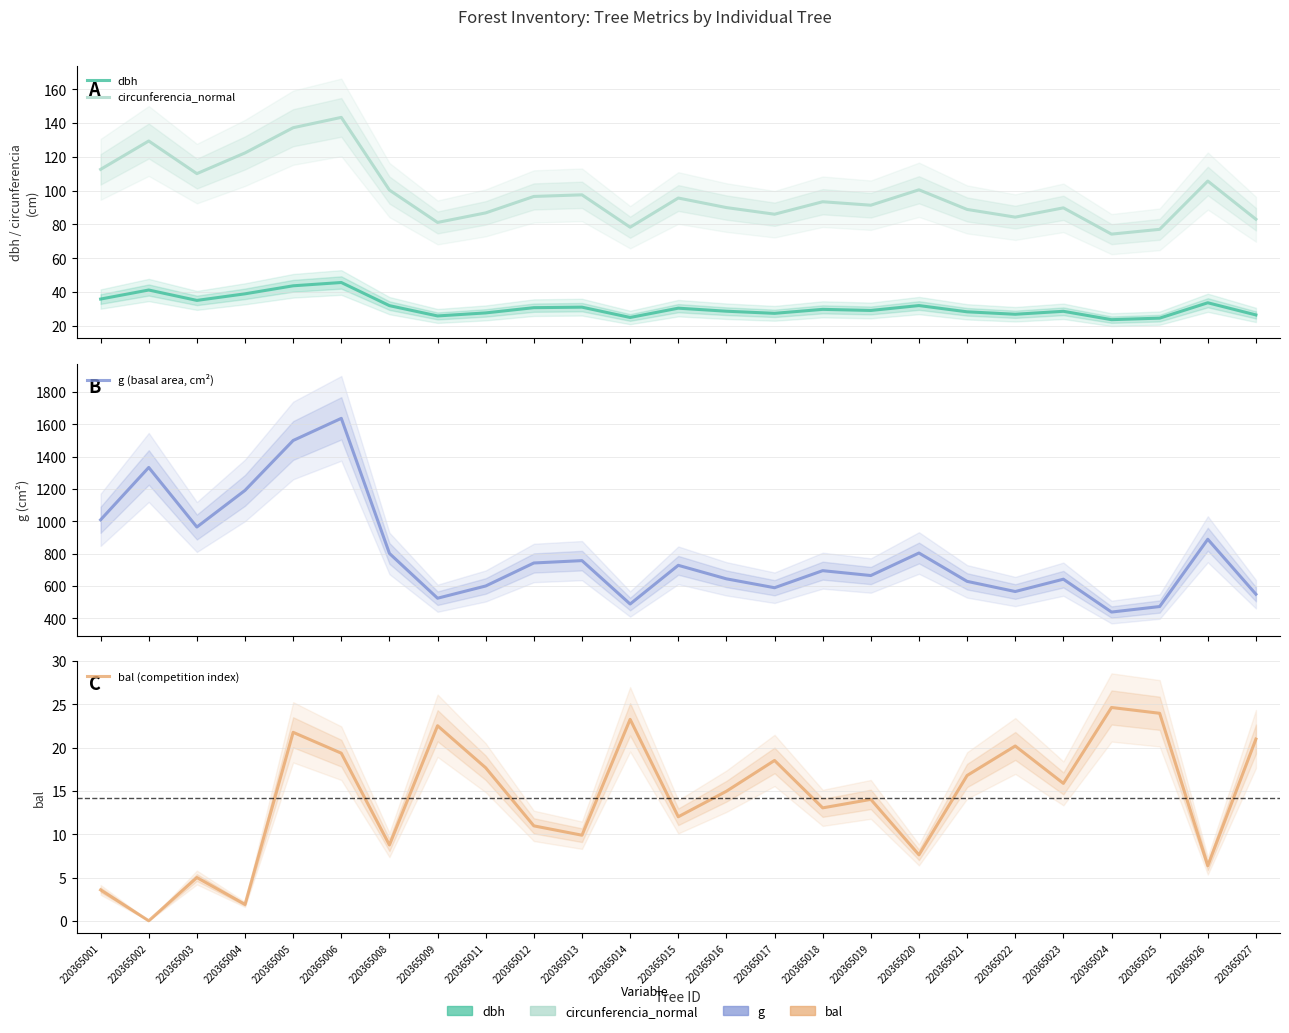

True or false: bal (competition index) and g (basal area, cm²) cross at least once.

False